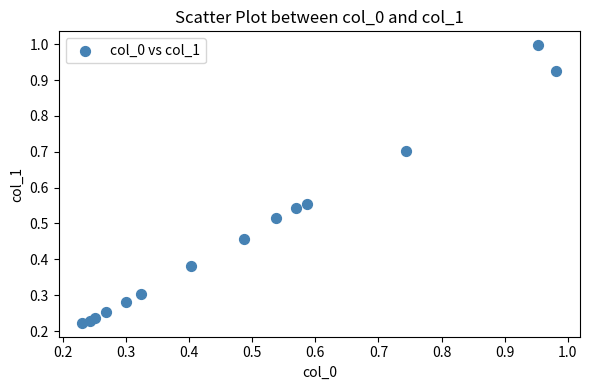

What is the range of X values (max minus min)?

0.8